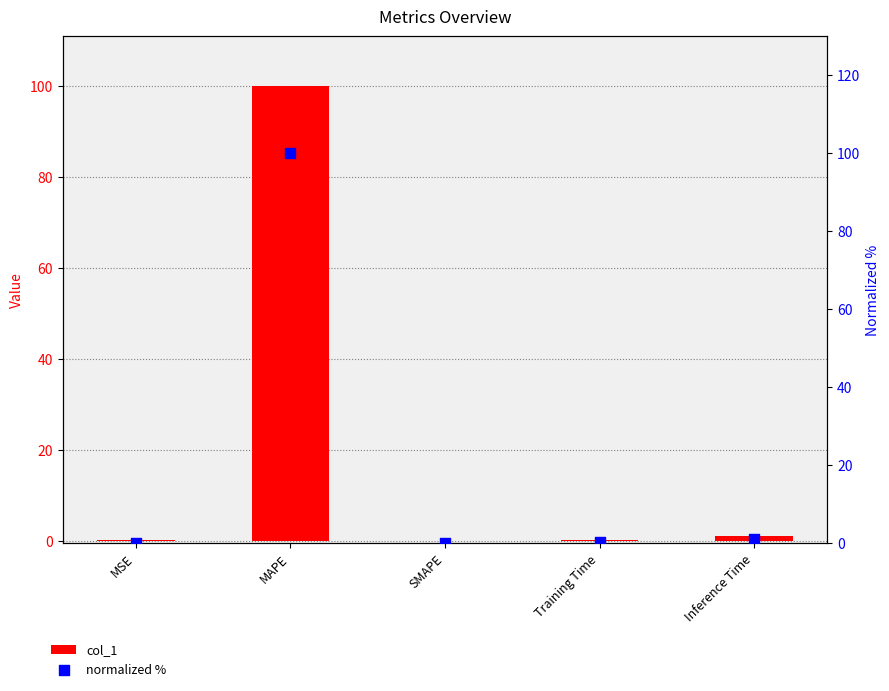

Which series has the widest spread of Y values?

col_1